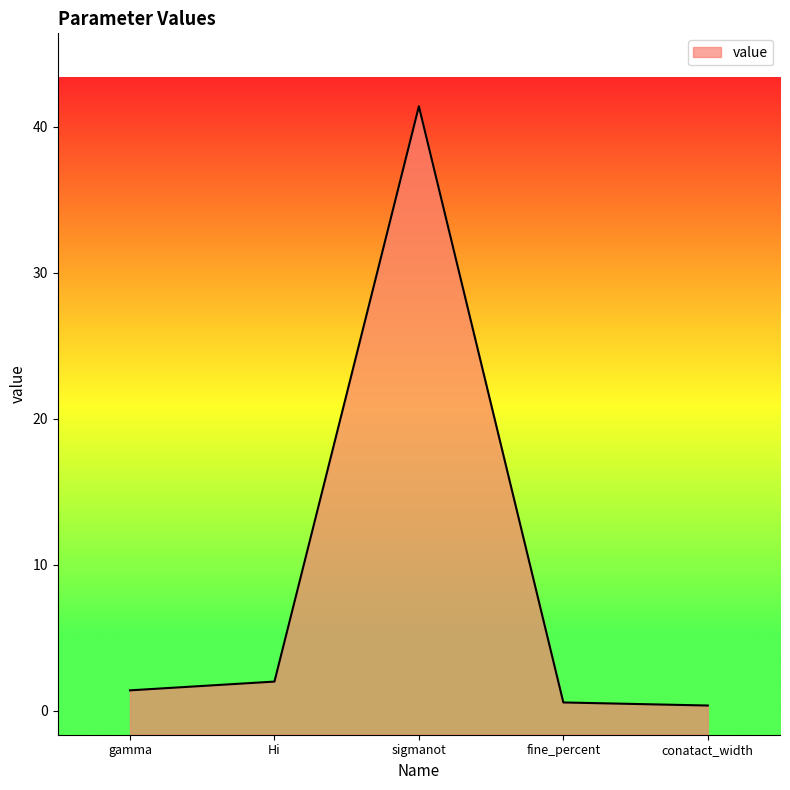

The chart shows a value of 1.2 at Hi. True or false?

False